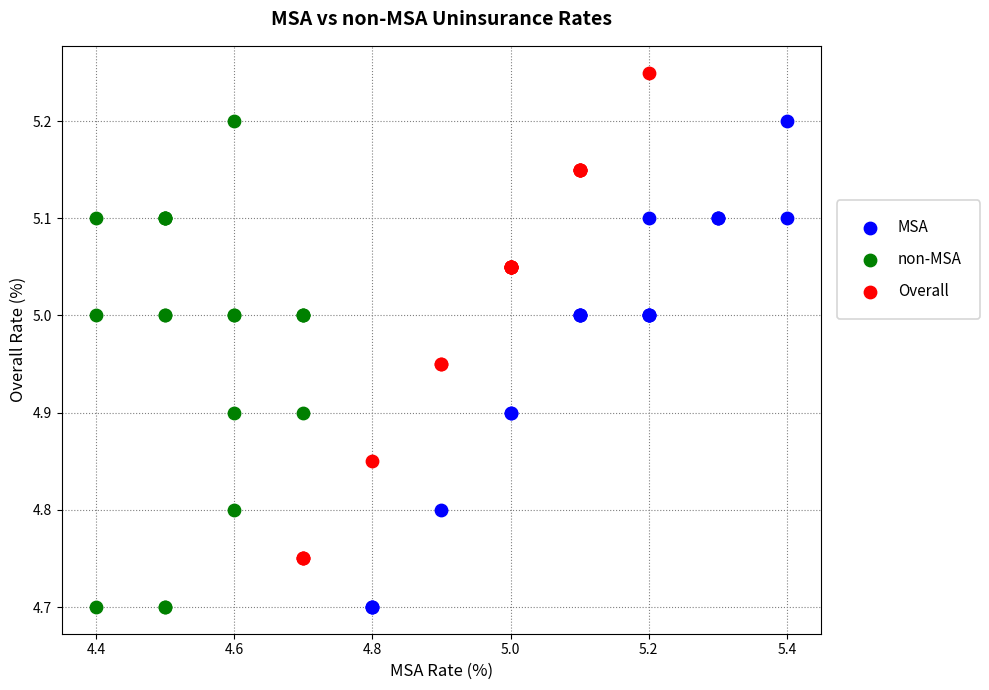

Which series reaches the maximum Y coordinate?

Overall